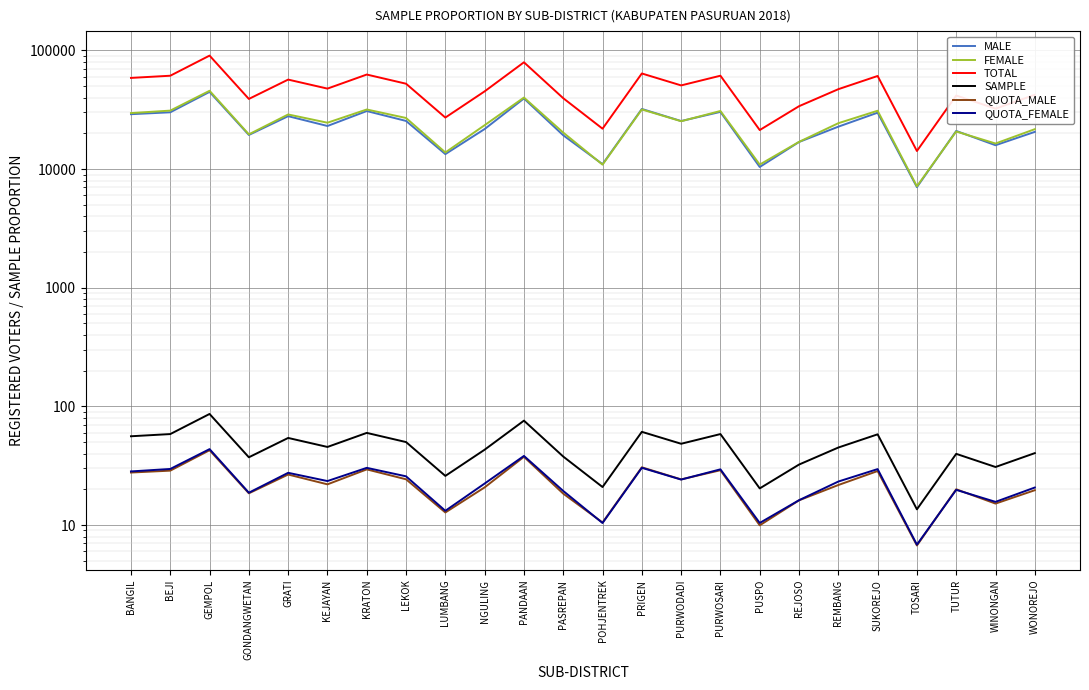

The SAMPLE series shows 76.6 at SUKOREJO. True or false?

False